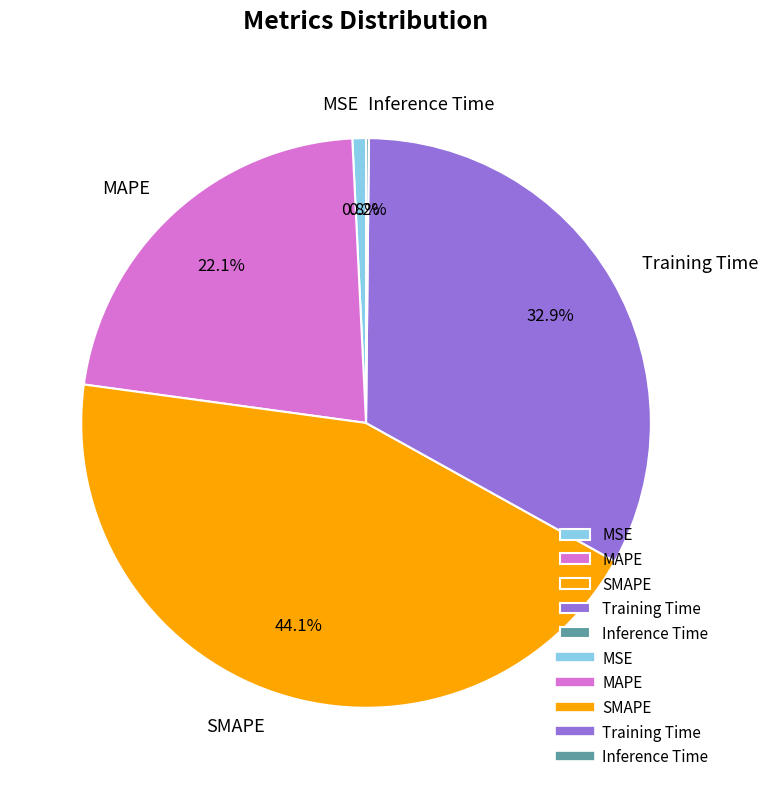

Is it true that MSE is 11% of the pie?

False